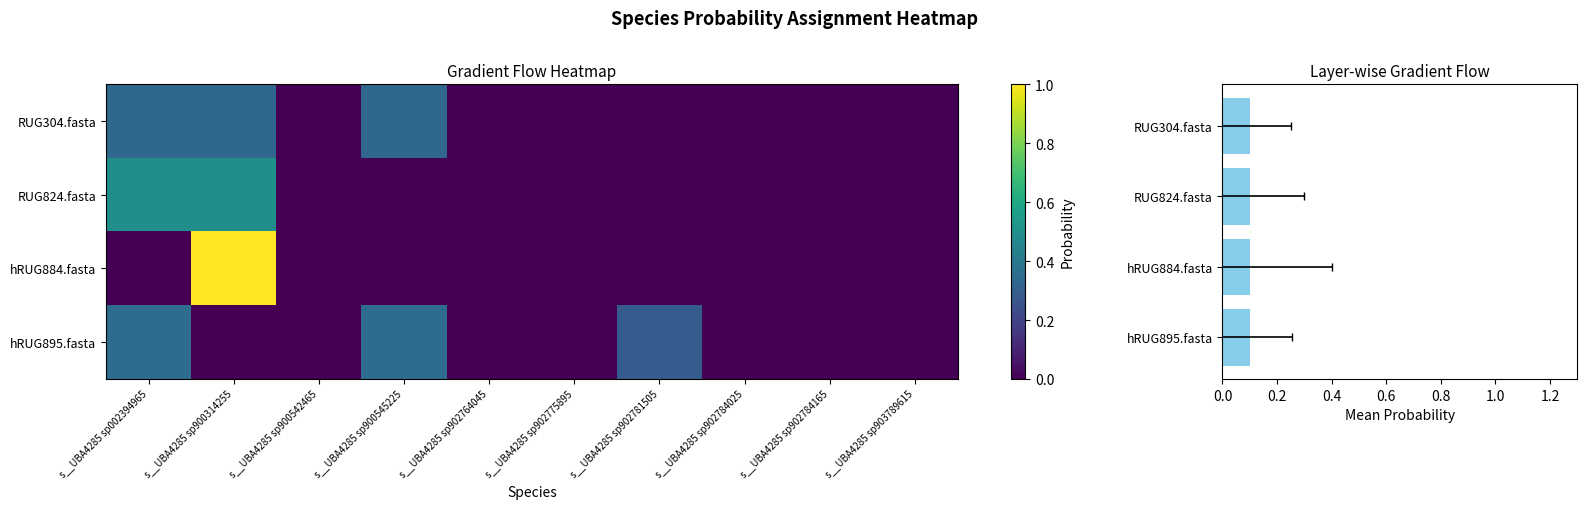

At which category does the chart reach its minimum across all series?

s__UBA4285 sp002394965